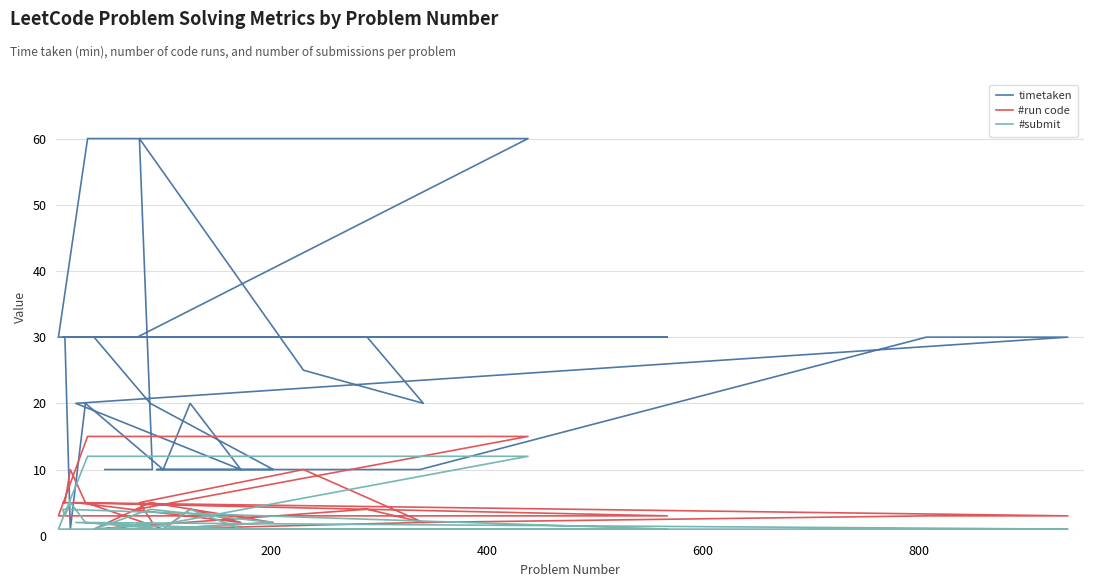

The value of timetaken at 14 is 8. True or false?

False